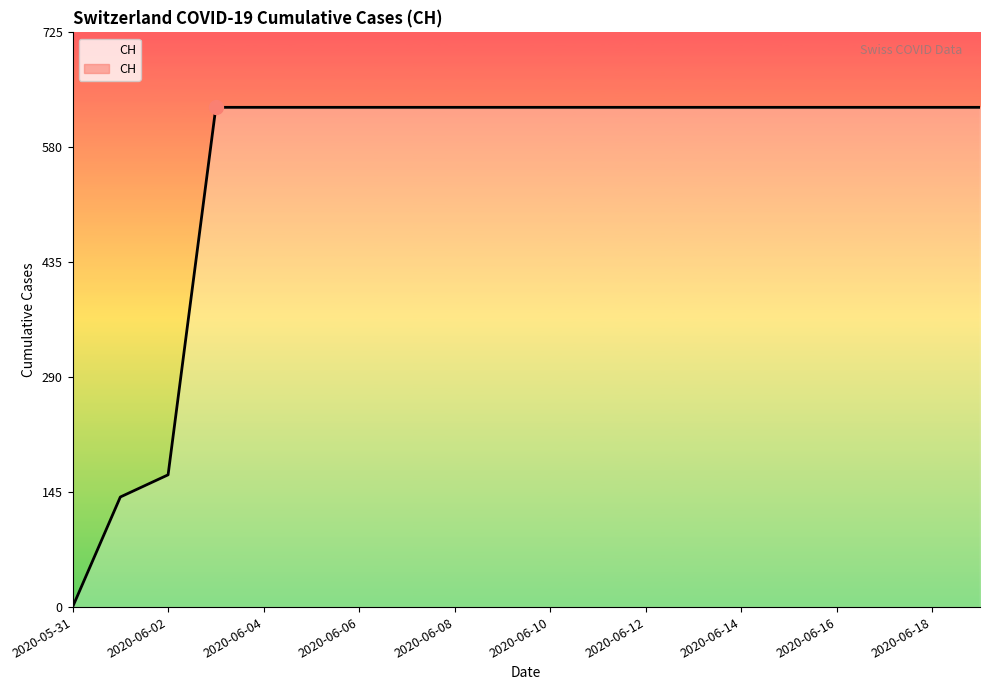

Which label corresponds to the largest value in the chart?

2020-06-03